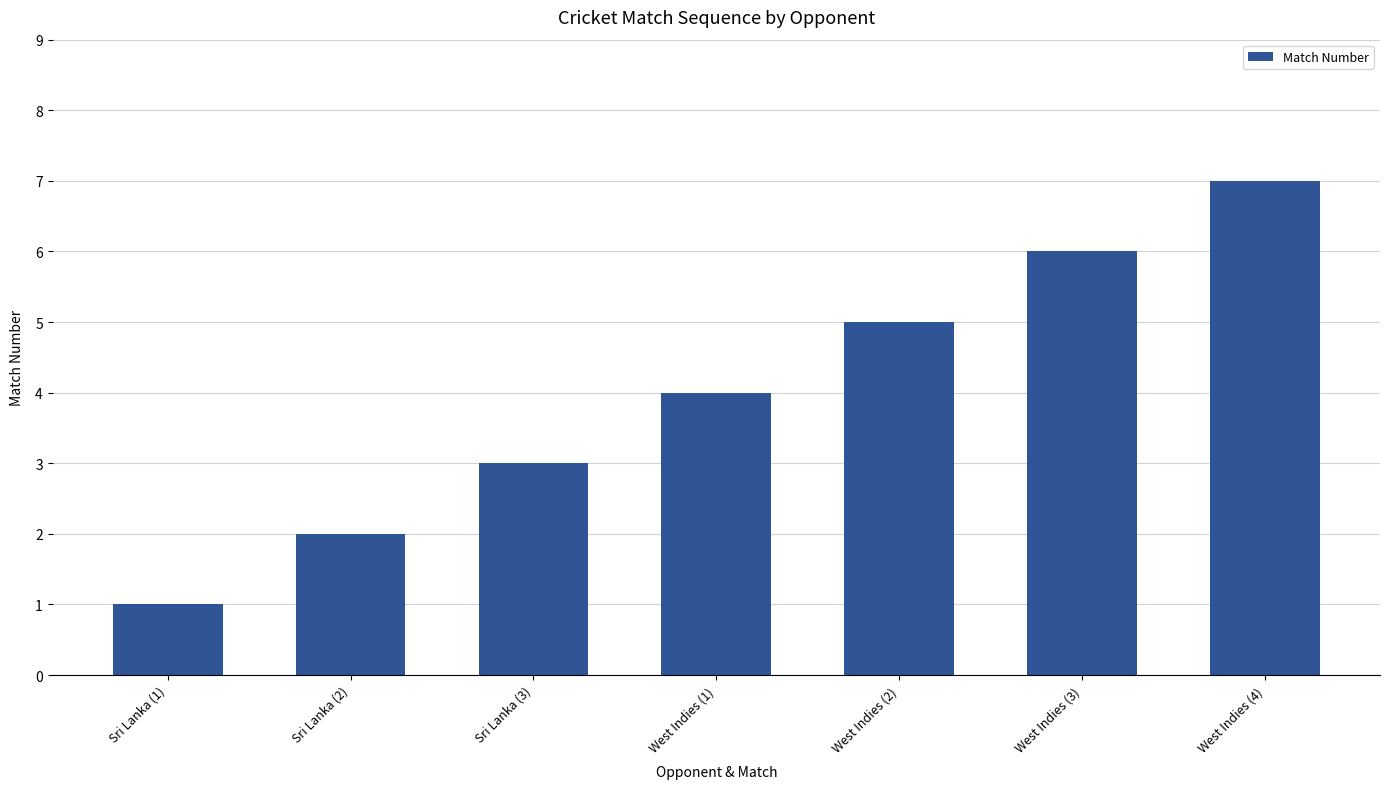

Does the chart contain stacked bars?

No